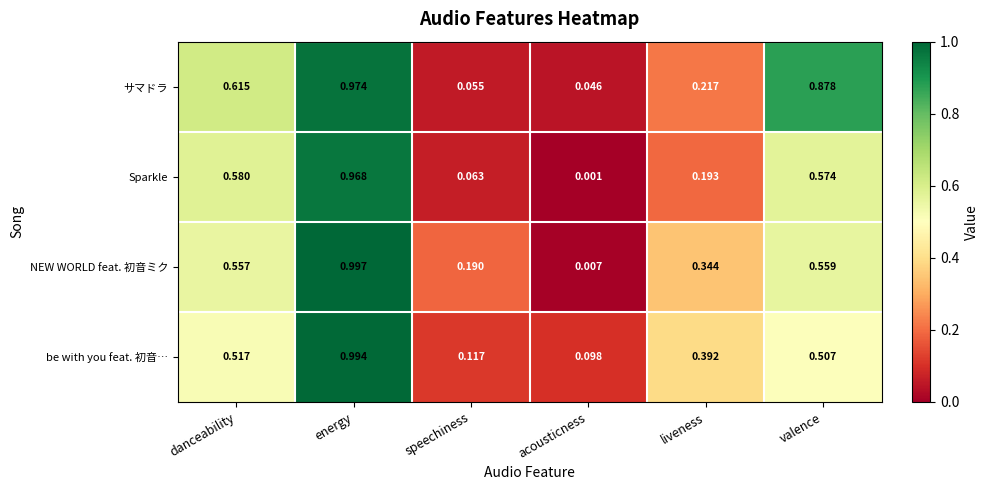

Which category has the lowest value in the NEW WORLD feat. 初音ミク series?

acousticness